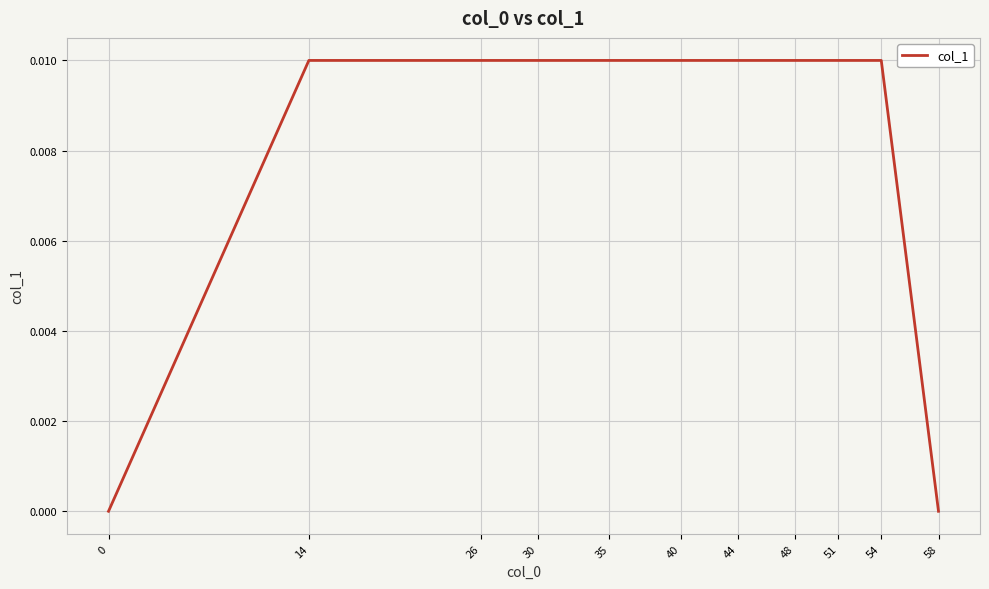

Is it true that the value at 26 is 0.0?

True